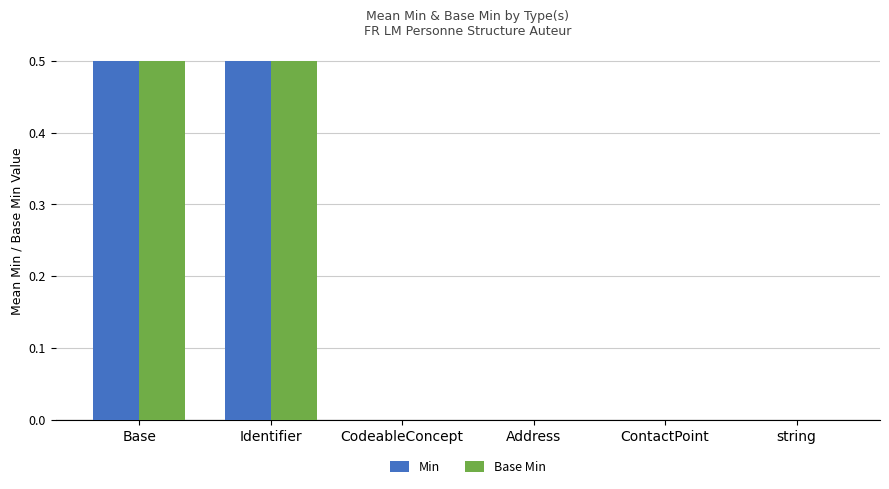

Read the Min value at Identifier.

0.5